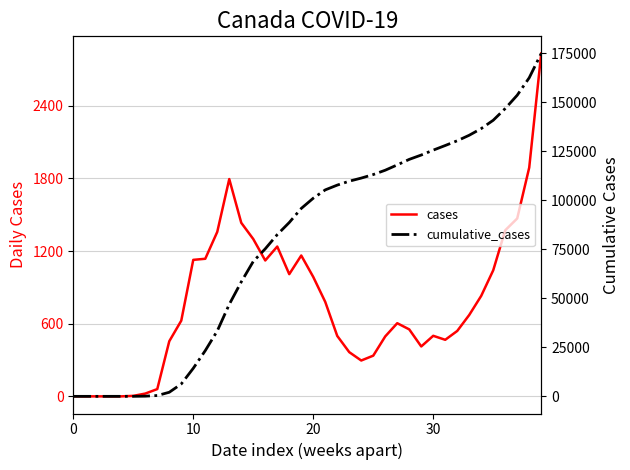

How many lines are shown in the chart?

2